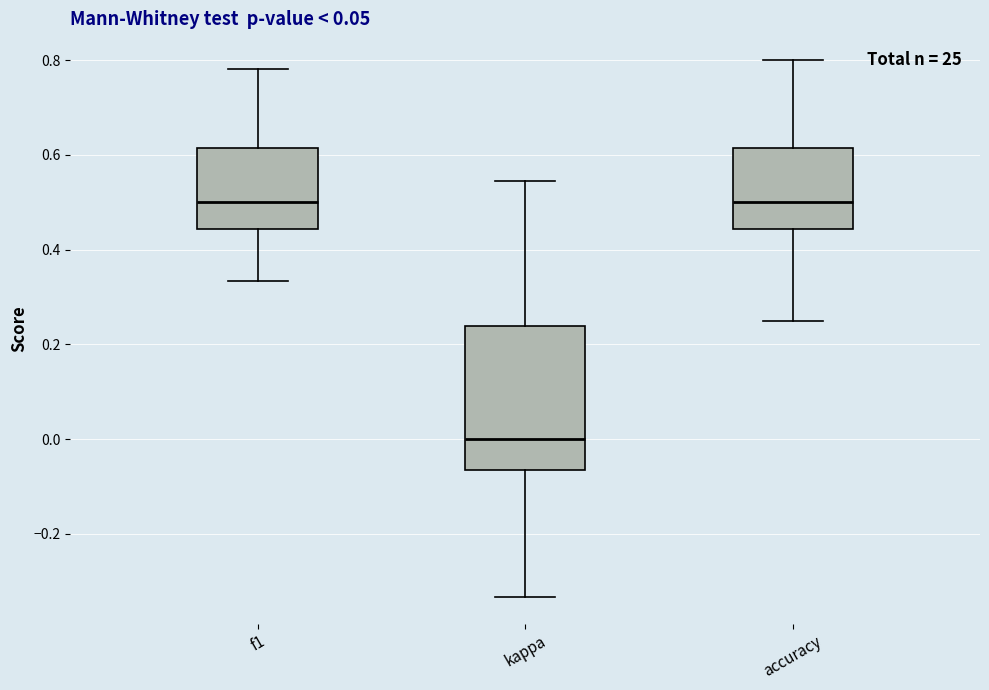

Which box is the tallest, from its lower edge to its upper edge?

kappa